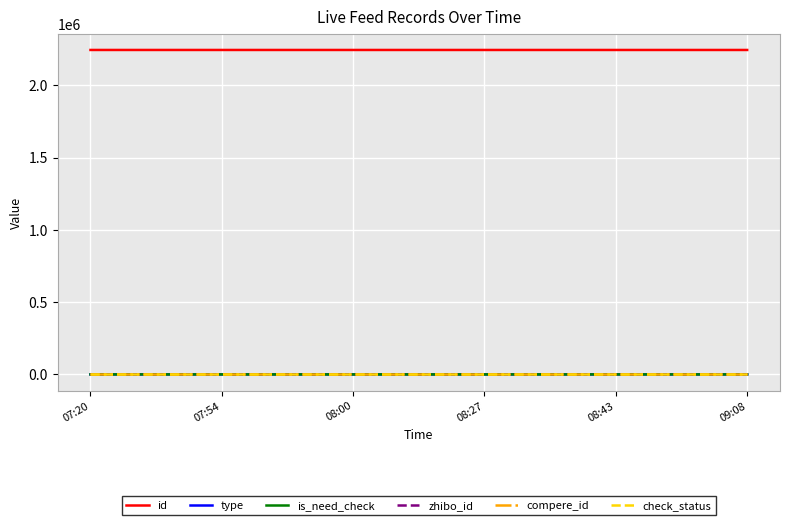

Does the chart display data point markers on the line(s)?

No